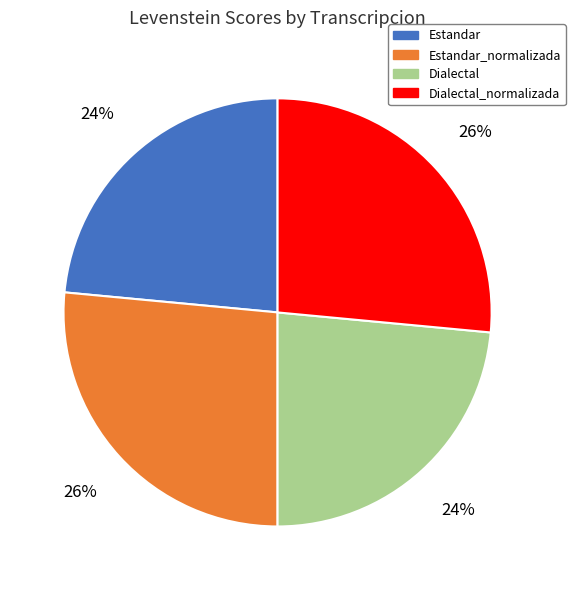

Which has a higher value, Estandar or Estandar_normalizada?

Estandar_normalizada